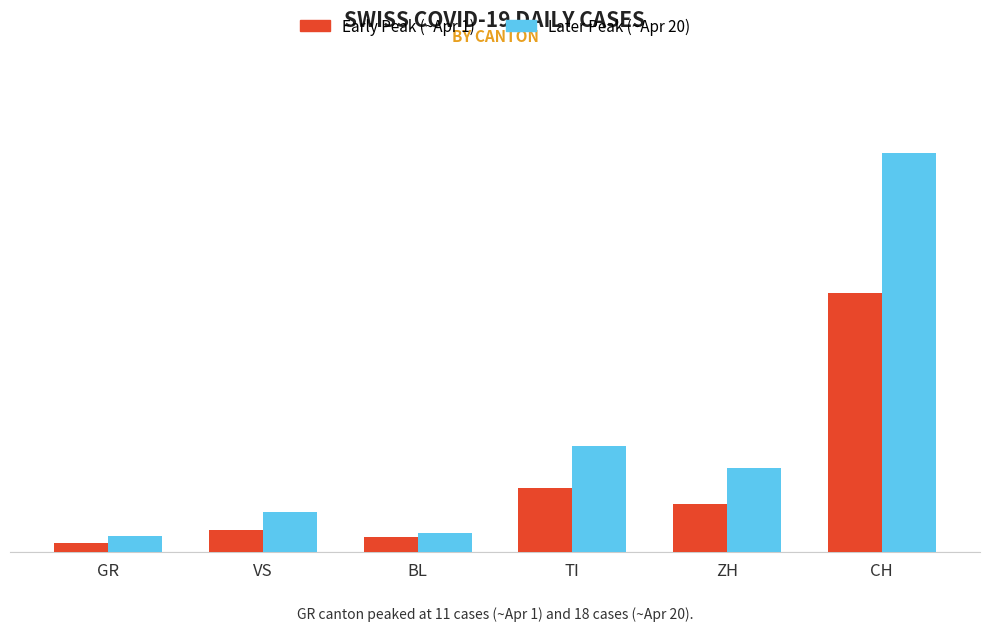

What are all the series names shown in the legend?

Early Peak (~Apr 1), Later Peak (~Apr 20)